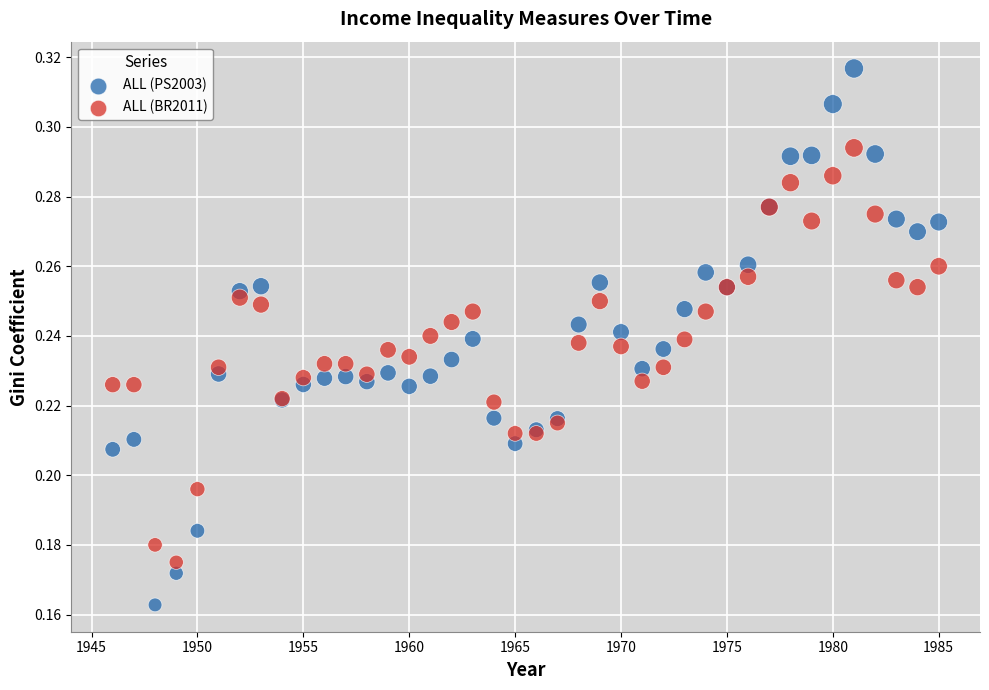

What is the X range (max minus min) for the scatter plot?

39.0